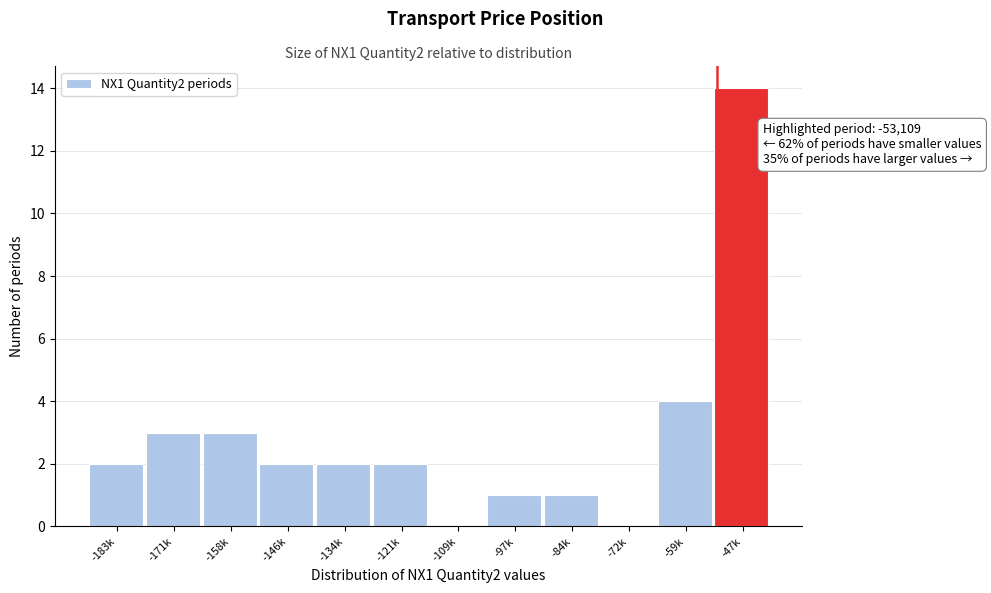

Reading left to right, list all the values displayed in this chart.

-183k=2	-171k=3	-158k=3	-146k=2	-134k=2	-121k=2	-109k=0	-97k=1	-84k=1	-72k=0	-59k=4	-47k=14